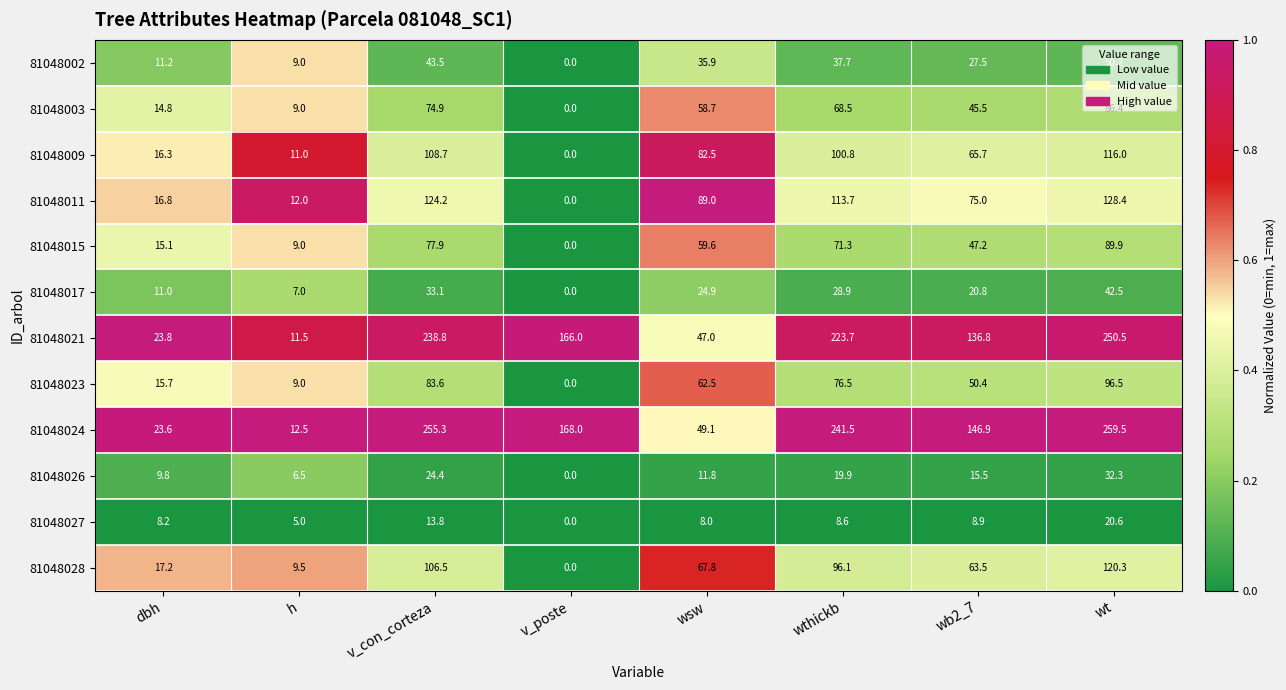

At how many categories does at least one series exceed 0?

8